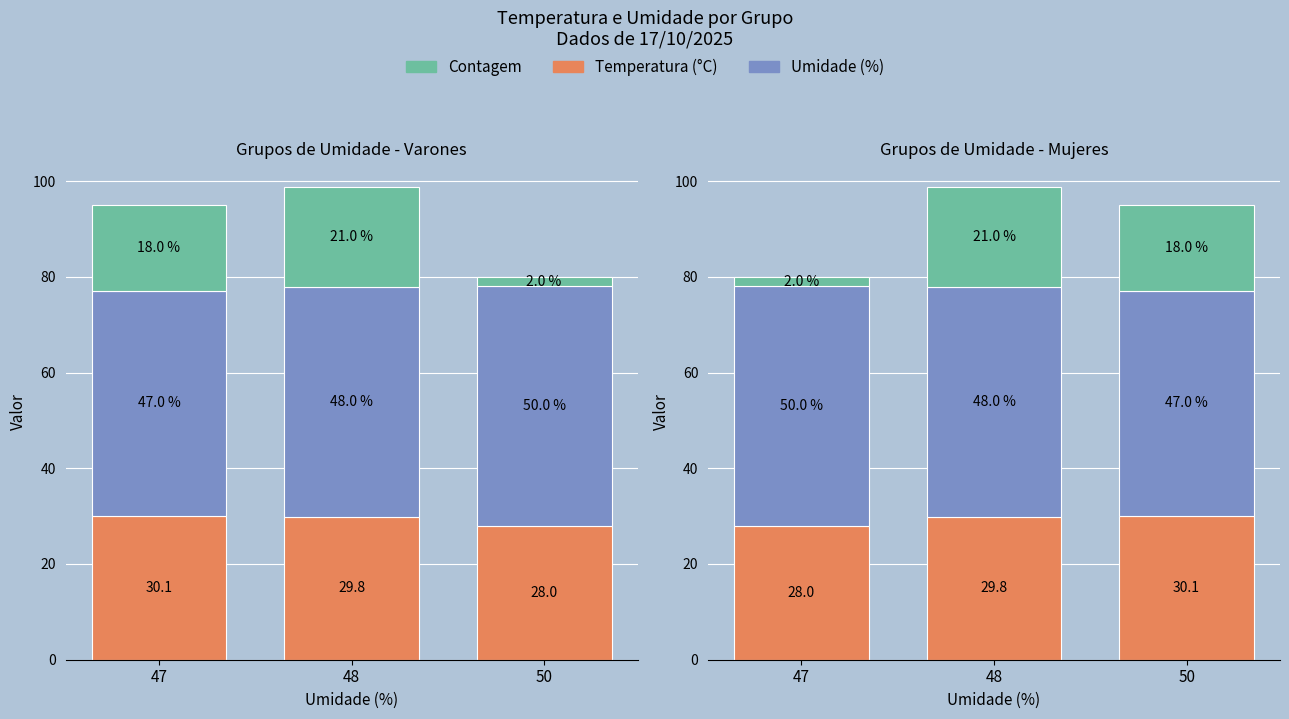

At which label is Umidade (%) closest to 48?

48